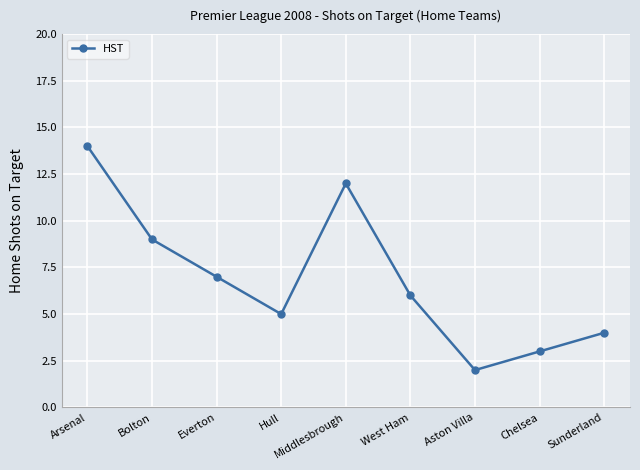

Reading left to right, transcribe all the data shown in this chart.

Arsenal=14	Bolton=9	Everton=7	Hull=5	Middlesbrough=12	West Ham=6	Aston Villa=2	Chelsea=3	Sunderland=4